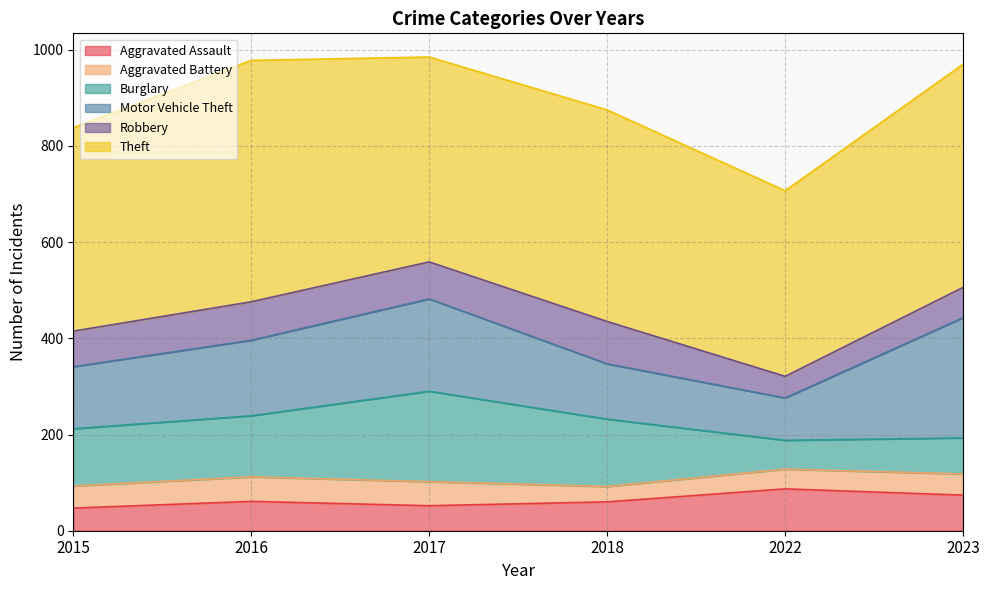

At which label does Aggravated Battery reach its peak?

2016